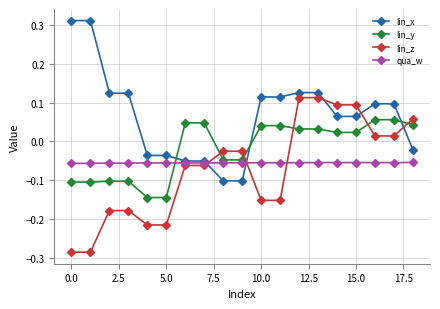

At how many categories does at least one series exceed 0?

15